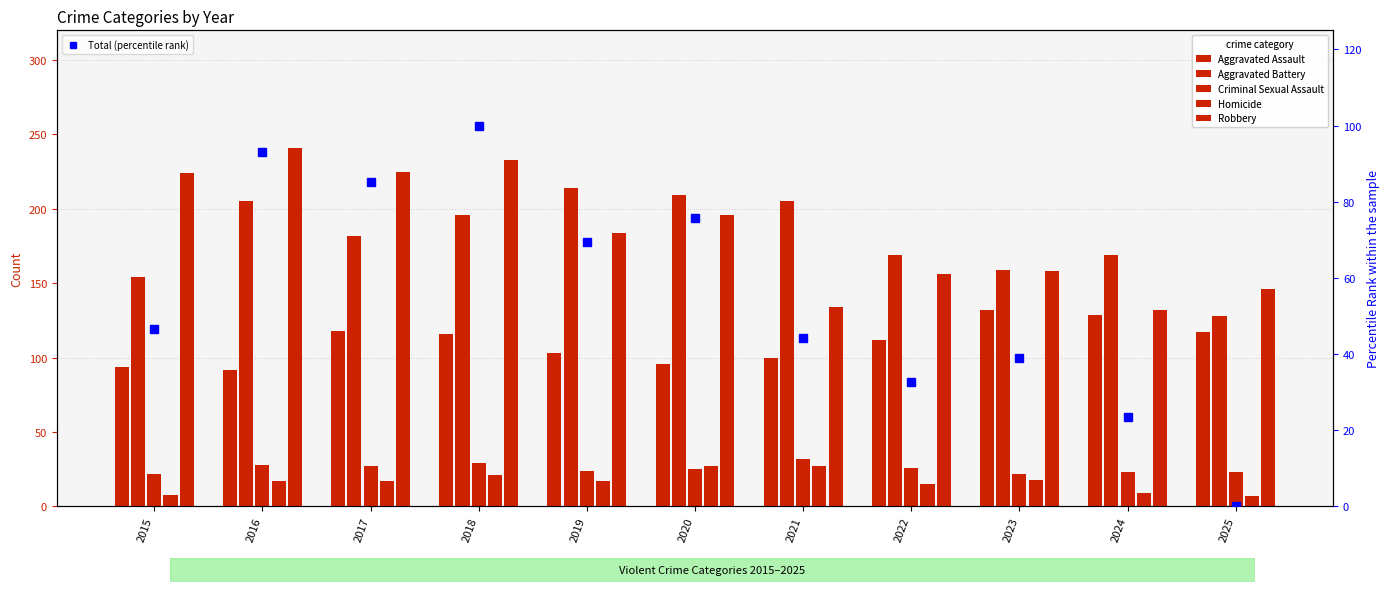

Reading left to right, what are all the values shown in this chart?

Aggravated Assault: 94.0	92.0	118.0	116.0	103.0	96.0	100.0	112.0	132.0	129.0	117.0
Aggravated Battery: 154.0	205.0	182.0	196.0	214.0	209.0	205.0	169.0	159.0	169.0	128.0
Criminal Sexual Assault: 22.0	28.0	27.0	29.0	24.0	25.0	32.0	26.0	22.0	23.0	23.0
Homicide: 8.0	17.0	17.0	21.0	17.0	27.0	27.0	15.0	18.0	9.0	7.0
Robbery: 224.0	241.0	225.0	233.0	184.0	196.0	134.0	156.0	158.0	132.0	146.0
Total (percentile rank): 46.6	93.1	85.1	100.0	69.5	75.9	44.3	32.8	39.1	23.6	0.0